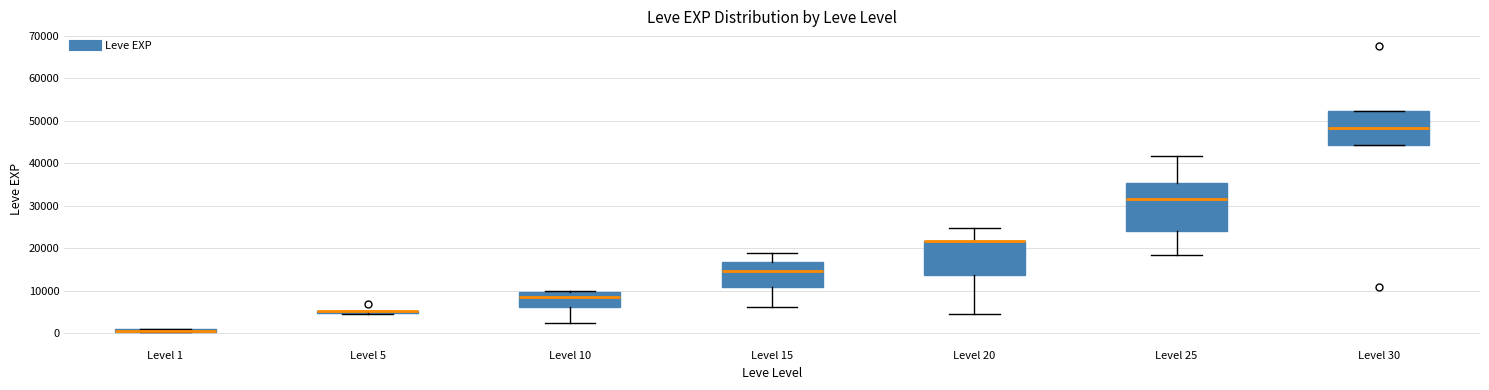

Where is the upper edge of the box for Level 15 on the y-axis? The values are not printed on the chart, so give them approximately, as read against the axis.

17000